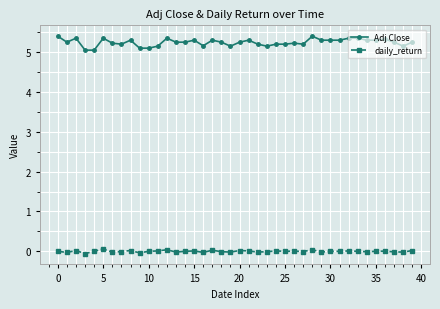

Rank the series by their average value, from highest to lowest.

Adj Close, daily_return